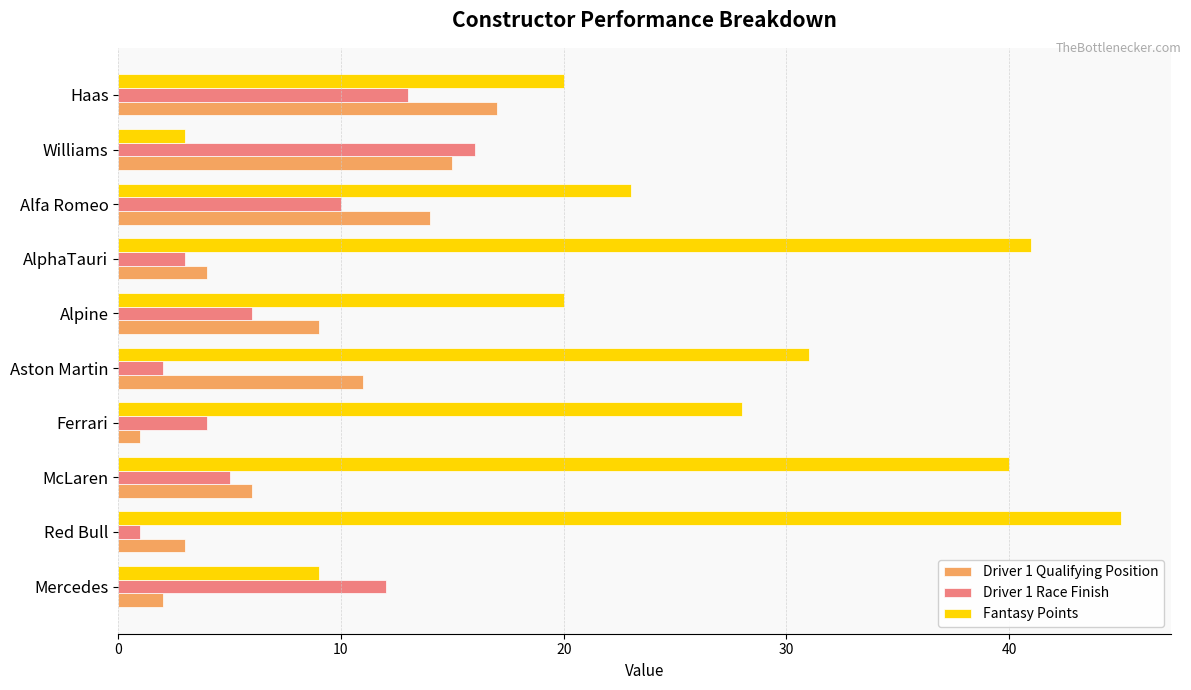

What are all the series names shown in the legend?

Driver 1 Qualifying Position, Driver 1 Race Finish, Fantasy Points